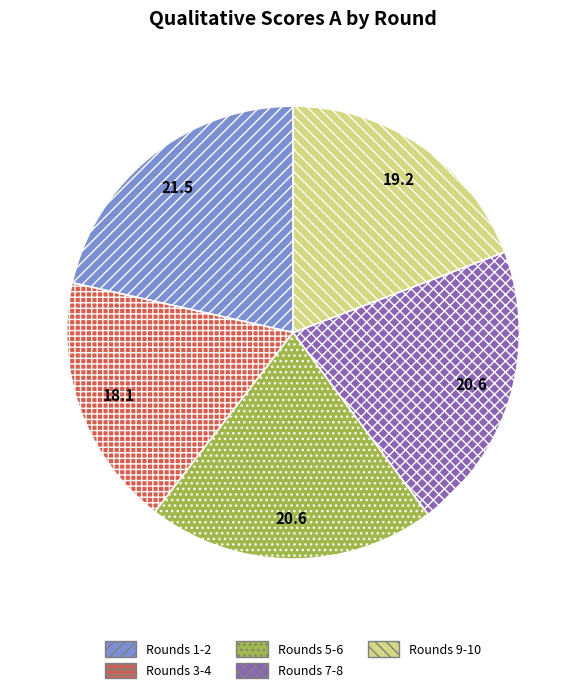

Is it true that Rounds 5-6 is 21% of the pie?

True